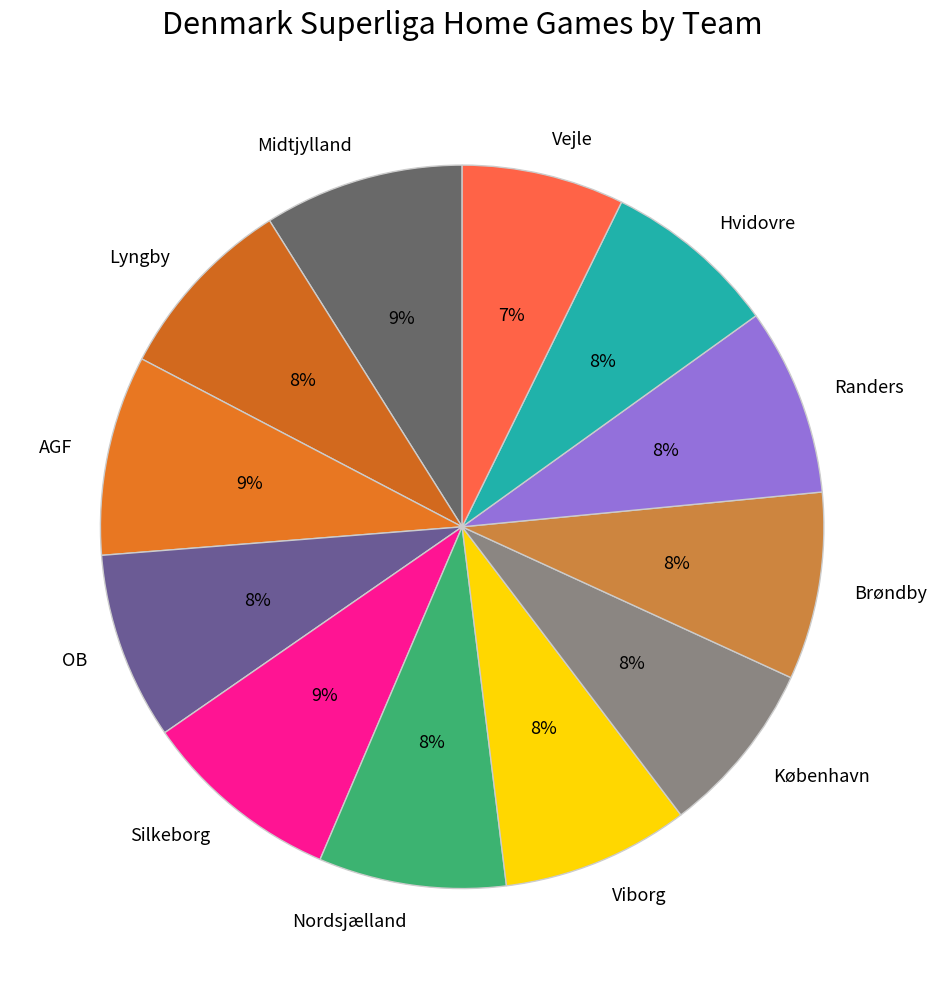

How many slices are in this pie chart?

12